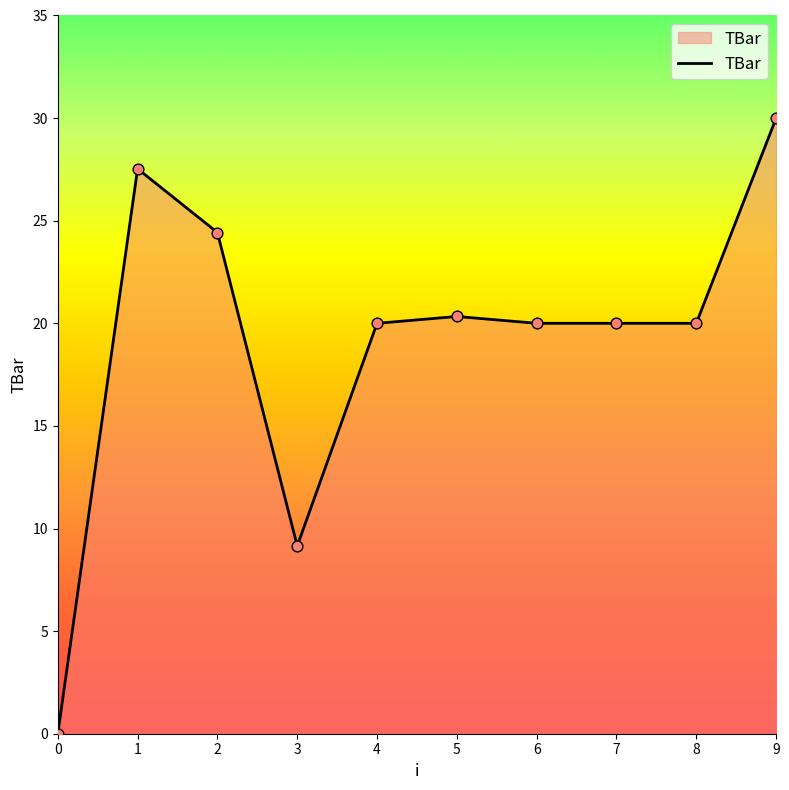

Approximately how many times larger is the value at 8 compared to 6?

1.0